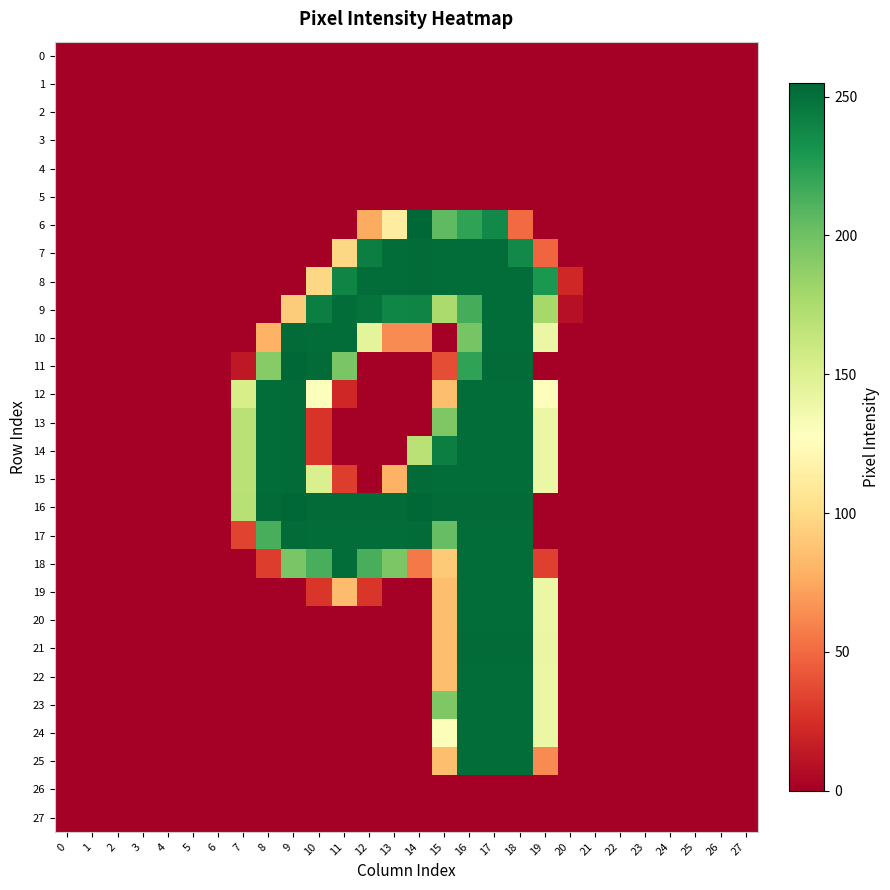

Reading left to right, transcribe all the data shown in this chart.

0: 0=0	1=0	2=0	3=0	4=0	5=0	6=0	7=0	8=0	9=0	10=0	11=0	12=0	13=0	14=0	15=0	16=0	17=0	18=0	19=0	20=0	21=0	22=0	23=0	24=0	25=0	26=0	27=0
1: 0=0	1=0	2=0	3=0	4=0	5=0	6=0	7=0	8=0	9=0	10=0	11=0	12=0	13=0	14=0	15=0	16=0	17=0	18=0	19=0	20=0	21=0	22=0	23=0	24=0	25=0	26=0	27=0
2: 0=0	1=0	2=0	3=0	4=0	5=0	6=0	7=0	8=0	9=0	10=0	11=0	12=0	13=0	14=0	15=0	16=0	17=0	18=0	19=0	20=0	21=0	22=0	23=0	24=0	25=0	26=0	27=0
3: 0=0	1=0	2=0	3=0	4=0	5=0	6=0	7=0	8=0	9=0	10=0	11=0	12=0	13=0	14=0	15=0	16=0	17=0	18=0	19=0	20=0	21=0	22=0	23=0	24=0	25=0	26=0	27=0
4: 0=0	1=0	2=0	3=0	4=0	5=0	6=0	7=0	8=0	9=0	10=0	11=0	12=0	13=0	14=0	15=0	16=0	17=0	18=0	19=0	20=0	21=0	22=0	23=0	24=0	25=0	26=0	27=0
5: 0=0	1=0	2=0	3=0	4=0	5=0	6=0	7=0	8=0	9=0	10=0	11=0	12=0	13=0	14=0	15=0	16=0	17=0	18=0	19=0	20=0	21=0	22=0	23=0	24=0	25=0	26=0	27=0
6: 0=0	1=0	2=0	3=0	4=0	5=0	6=0	7=0	8=0	9=0	10=0	11=0	12=76	13=113	14=255	15=206	16=222	17=237	18=50	19=0	20=0	21=0	22=0	23=0	24=0	25=0	26=0	27=0
7: 0=0	1=0	2=0	3=0	4=0	5=0	6=0	7=0	8=0	9=0	10=0	11=98	12=243	13=252	14=253	15=252	16=252	17=252	18=237	19=48	20=0	21=0	22=0	23=0	24=0	25=0	26=0	27=0
8: 0=0	1=0	2=0	3=0	4=0	5=0	6=0	7=0	8=0	9=0	10=98	11=240	12=252	13=252	14=253	15=252	16=252	17=252	18=252	19=229	20=21	21=0	22=0	23=0	24=0	25=0	26=0	27=0
9: 0=0	1=0	2=0	3=0	4=0	5=0	6=0	7=0	8=0	9=92	10=243	11=252	12=249	13=239	14=240	15=176	16=215	17=252	18=252	19=178	20=9	21=0	22=0	23=0	24=0	25=0	26=0	27=0
10: 0=0	1=0	2=0	3=0	4=0	5=0	6=0	7=0	8=79	9=253	10=252	11=252	12=145	13=63	14=63	15=0	16=197	17=252	18=252	19=140	20=0	21=0	22=0	23=0	24=0	25=0	26=0	27=0
11: 0=0	1=0	2=0	3=0	4=0	5=0	6=0	7=13	8=191	9=255	10=253	11=196	12=0	13=0	14=0	15=38	16=222	17=253	18=253	19=0	20=0	21=0	22=0	23=0	24=0	25=0	26=0	27=0
12: 0=0	1=0	2=0	3=0	4=0	5=0	6=0	7=154	8=252	9=253	10=129	11=21	12=0	13=0	14=0	15=85	16=252	17=252	18=252	19=126	20=0	21=0	22=0	23=0	24=0	25=0	26=0	27=0
13: 0=0	1=0	2=0	3=0	4=0	5=0	6=0	7=169	8=252	9=253	10=27	11=0	12=0	13=0	14=0	15=194	16=252	17=252	18=252	19=140	20=0	21=0	22=0	23=0	24=0	25=0	26=0	27=0
14: 0=0	1=0	2=0	3=0	4=0	5=0	6=0	7=169	8=252	9=253	10=27	11=0	12=0	13=0	14=169	15=243	16=252	17=252	18=252	19=140	20=0	21=0	22=0	23=0	24=0	25=0	26=0	27=0
15: 0=0	1=0	2=0	3=0	4=0	5=0	6=0	7=169	8=252	9=253	10=152	11=31	12=0	13=79	14=253	15=252	16=252	17=252	18=252	19=140	20=0	21=0	22=0	23=0	24=0	25=0	26=0	27=0
16: 0=0	1=0	2=0	3=0	4=0	5=0	6=0	7=170	8=253	9=255	10=253	11=253	12=253	13=253	14=255	15=253	16=253	17=253	18=253	19=0	20=0	21=0	22=0	23=0	24=0	25=0	26=0	27=0
17: 0=0	1=0	2=0	3=0	4=0	5=0	6=0	7=34	8=214	9=253	10=252	11=252	12=252	13=252	14=253	15=204	16=252	17=252	18=252	19=0	20=0	21=0	22=0	23=0	24=0	25=0	26=0	27=0
18: 0=0	1=0	2=0	3=0	4=0	5=0	6=0	7=0	8=31	9=196	10=214	11=252	12=214	13=195	14=56	15=91	16=252	17=252	18=252	19=32	20=0	21=0	22=0	23=0	24=0	25=0	26=0	27=0
19: 0=0	1=0	2=0	3=0	4=0	5=0	6=0	7=0	8=0	9=0	10=28	11=84	12=28	13=0	14=0	15=85	16=252	17=252	18=252	19=140	20=0	21=0	22=0	23=0	24=0	25=0	26=0	27=0
20: 0=0	1=0	2=0	3=0	4=0	5=0	6=0	7=0	8=0	9=0	10=0	11=0	12=0	13=0	14=0	15=85	16=252	17=252	18=252	19=140	20=0	21=0	22=0	23=0	24=0	25=0	26=0	27=0
21: 0=0	1=0	2=0	3=0	4=0	5=0	6=0	7=0	8=0	9=0	10=0	11=0	12=0	13=0	14=0	15=85	16=253	17=253	18=253	19=141	20=0	21=0	22=0	23=0	24=0	25=0	26=0	27=0
22: 0=0	1=0	2=0	3=0	4=0	5=0	6=0	7=0	8=0	9=0	10=0	11=0	12=0	13=0	14=0	15=85	16=252	17=252	18=252	19=140	20=0	21=0	22=0	23=0	24=0	25=0	26=0	27=0
23: 0=0	1=0	2=0	3=0	4=0	5=0	6=0	7=0	8=0	9=0	10=0	11=0	12=0	13=0	14=0	15=194	16=252	17=252	18=252	19=140	20=0	21=0	22=0	23=0	24=0	25=0	26=0	27=0
24: 0=0	1=0	2=0	3=0	4=0	5=0	6=0	7=0	8=0	9=0	10=0	11=0	12=0	13=0	14=0	15=130	16=252	17=252	18=252	19=140	20=0	21=0	22=0	23=0	24=0	25=0	26=0	27=0
25: 0=0	1=0	2=0	3=0	4=0	5=0	6=0	7=0	8=0	9=0	10=0	11=0	12=0	13=0	14=0	15=85	16=252	17=252	18=252	19=63	20=0	21=0	22=0	23=0	24=0	25=0	26=0	27=0
26: 0=0	1=0	2=0	3=0	4=0	5=0	6=0	7=0	8=0	9=0	10=0	11=0	12=0	13=0	14=0	15=0	16=0	17=0	18=0	19=0	20=0	21=0	22=0	23=0	24=0	25=0	26=0	27=0
27: 0=0	1=0	2=0	3=0	4=0	5=0	6=0	7=0	8=0	9=0	10=0	11=0	12=0	13=0	14=0	15=0	16=0	17=0	18=0	19=0	20=0	21=0	22=0	23=0	24=0	25=0	26=0	27=0